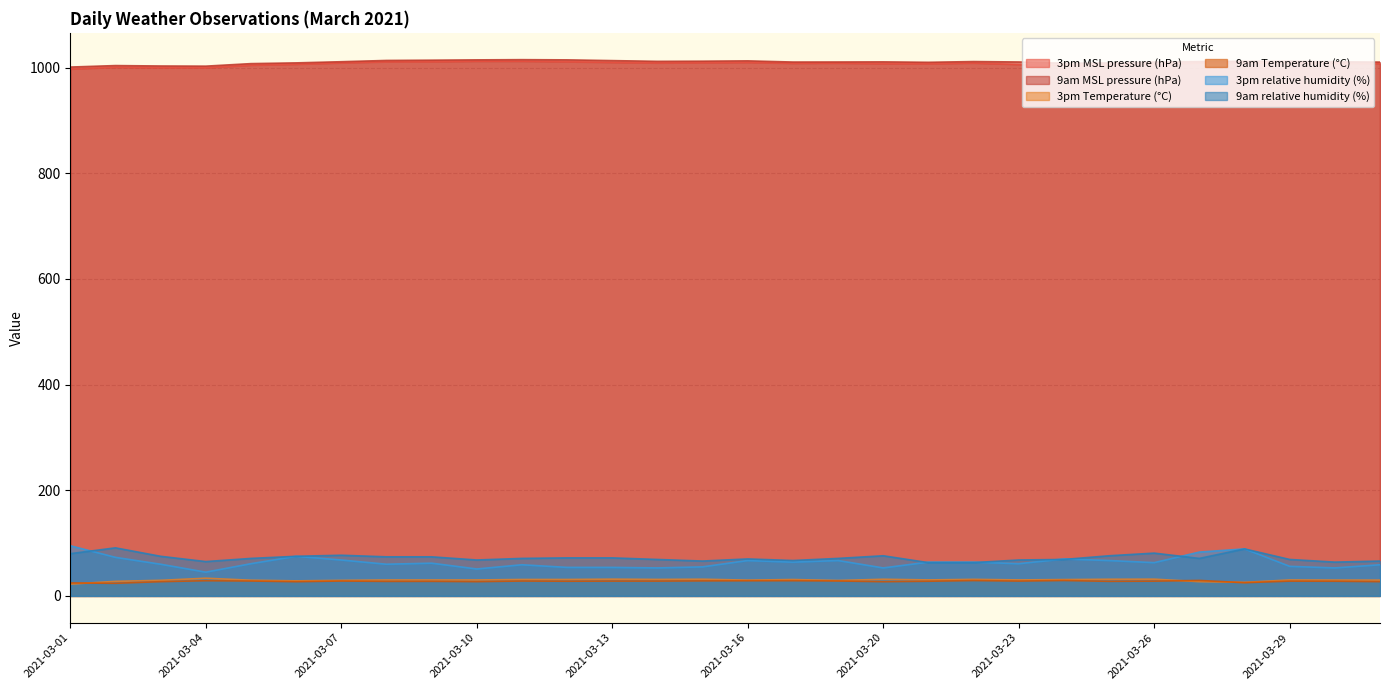

Which label corresponds to the smallest value in the chart?

2021-03-01